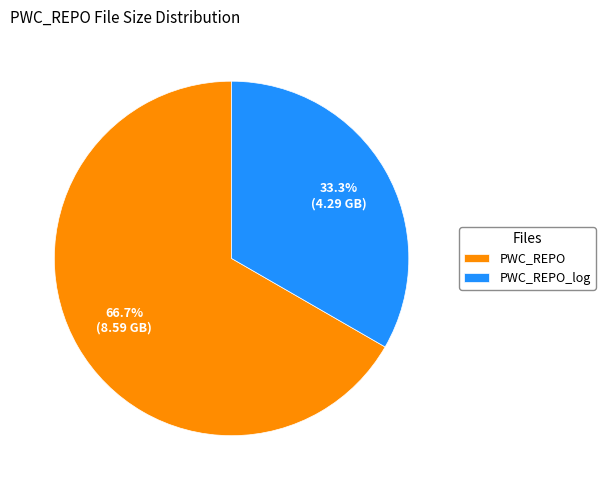

The PWC_REPO slice represents 59% of the pie. True or false?

False